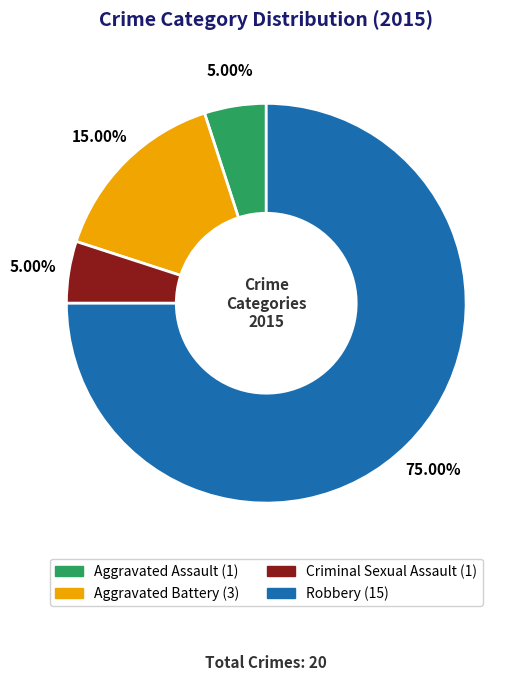

Between Aggravated Battery and Aggravated Assault, which is larger?

Aggravated Battery